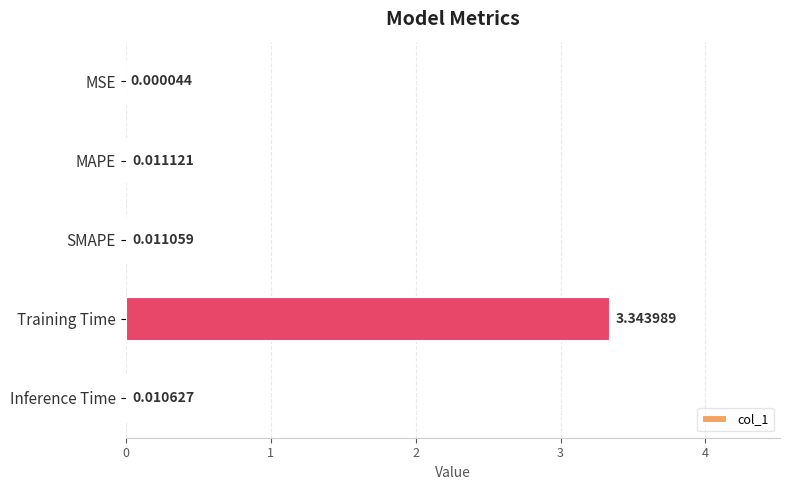

Between MSE and MAPE, which is larger?

MAPE